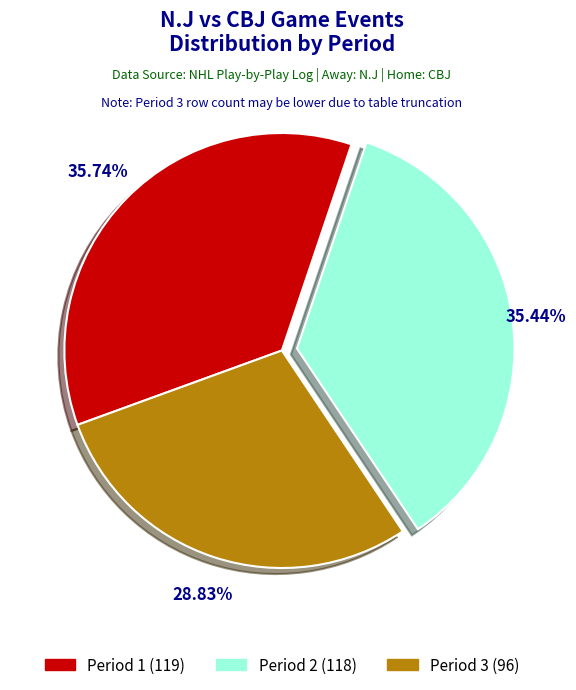

To the nearest percent, what portion does Period 1 represent?

36%